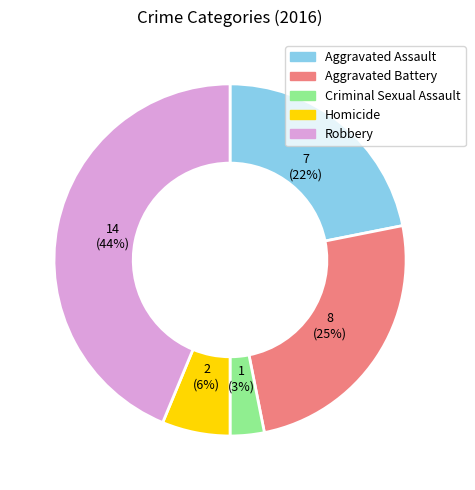

To the nearest percent, what portion does Robbery represent?

44%